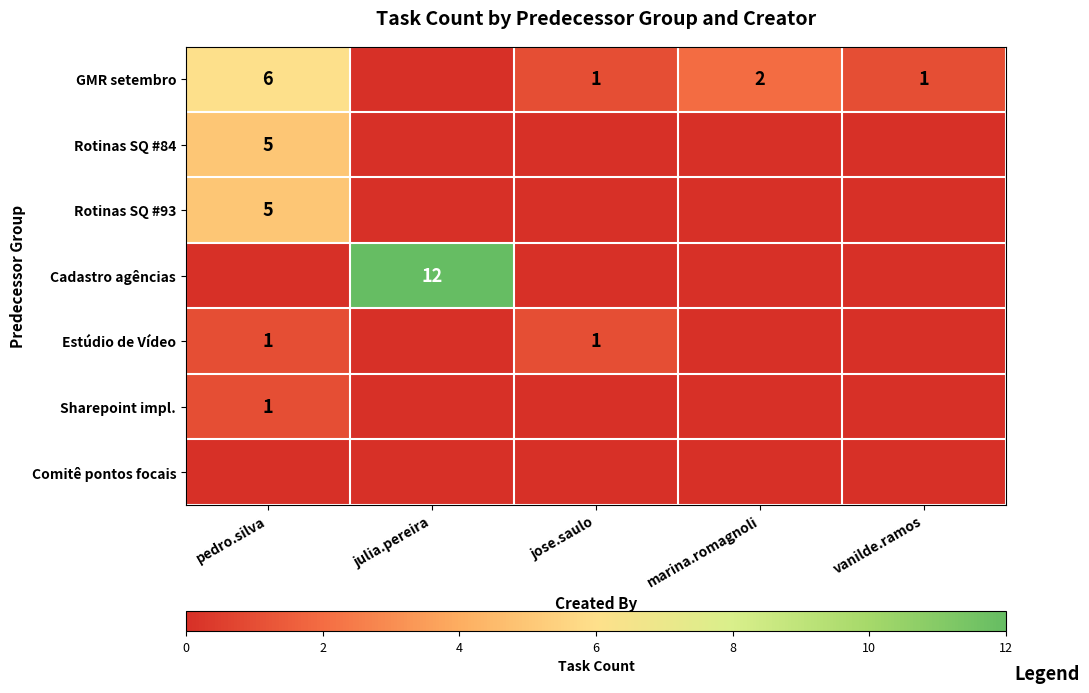

The value of Cadastro agências at julia.pereira is 2. True or false?

False